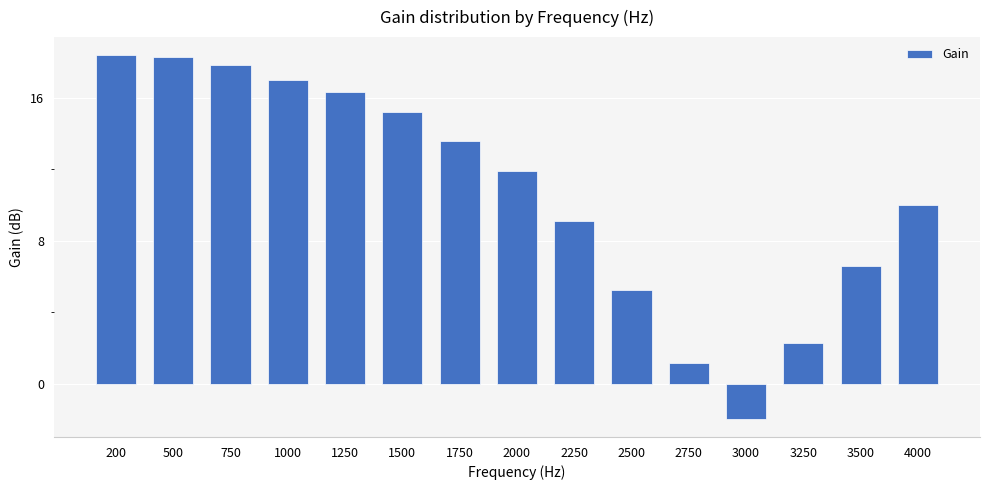

True or false: the data shows 7.7 at 500.

False